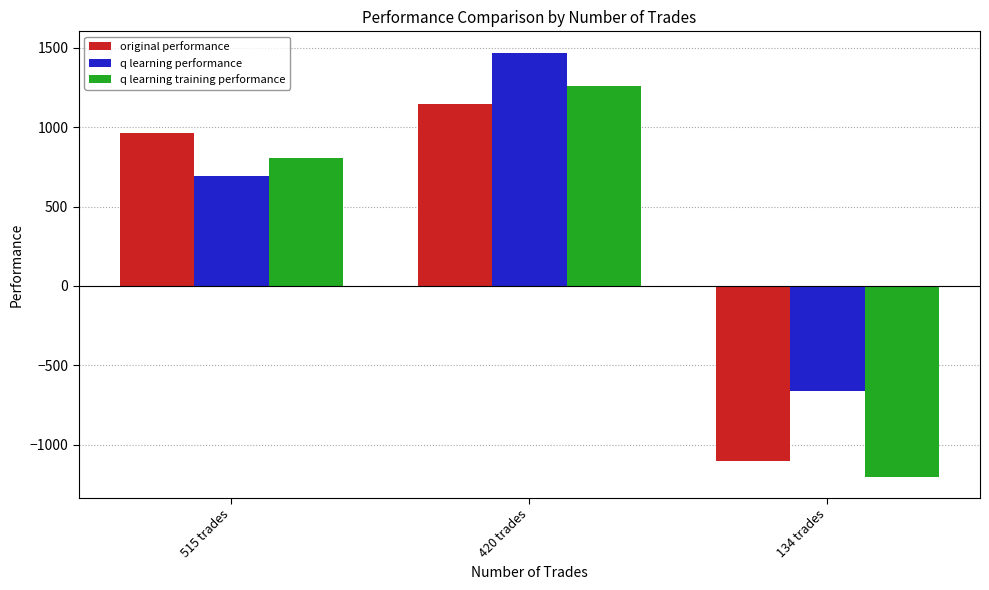

Is it true that q learning training performance equals 1338.2 at 515 trades?

False